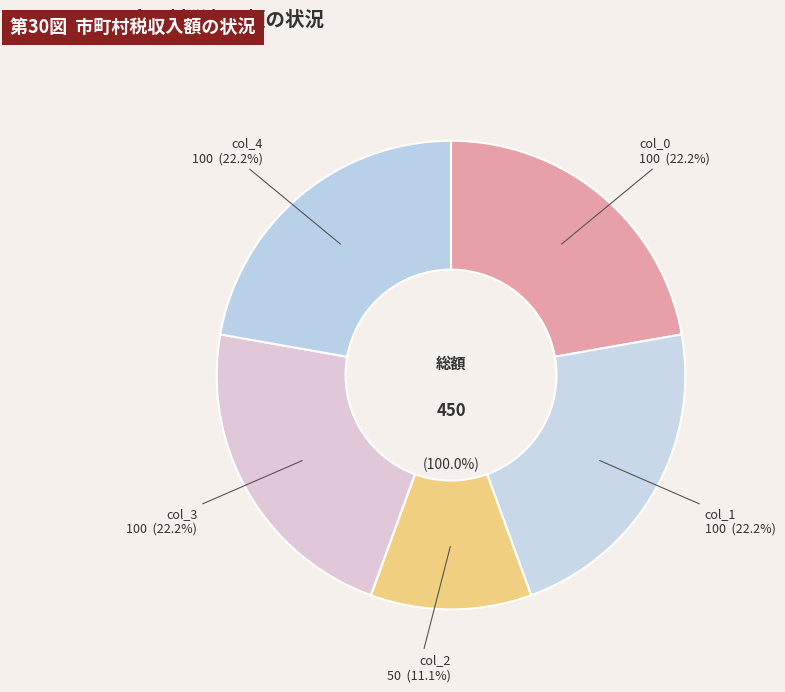

To the nearest percent, what is the difference between the largest and smallest slice percentages?

11%